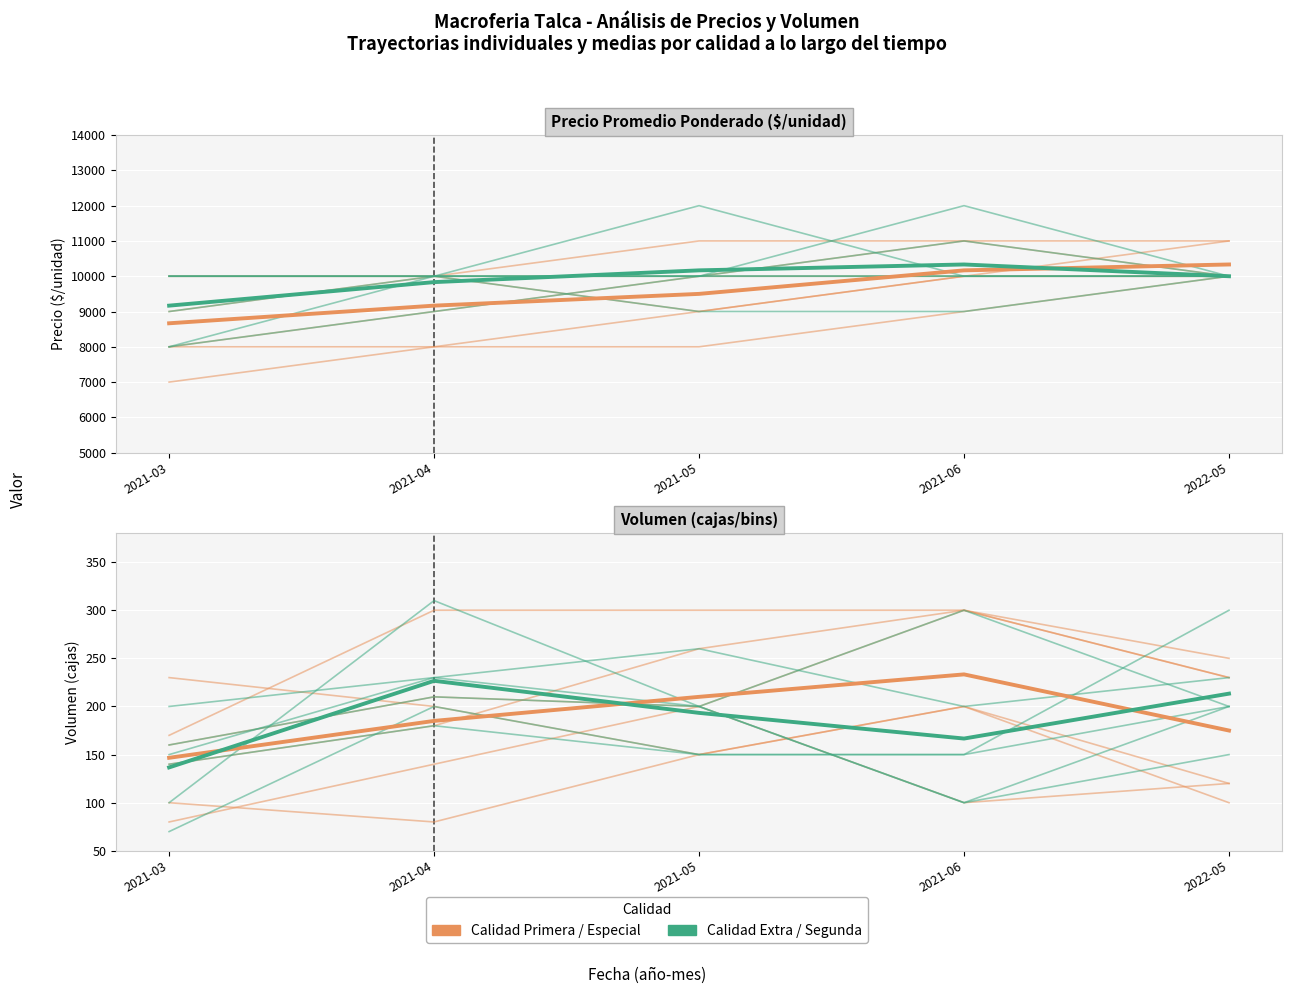

At which category is the sum across all series the highest?

2022-05